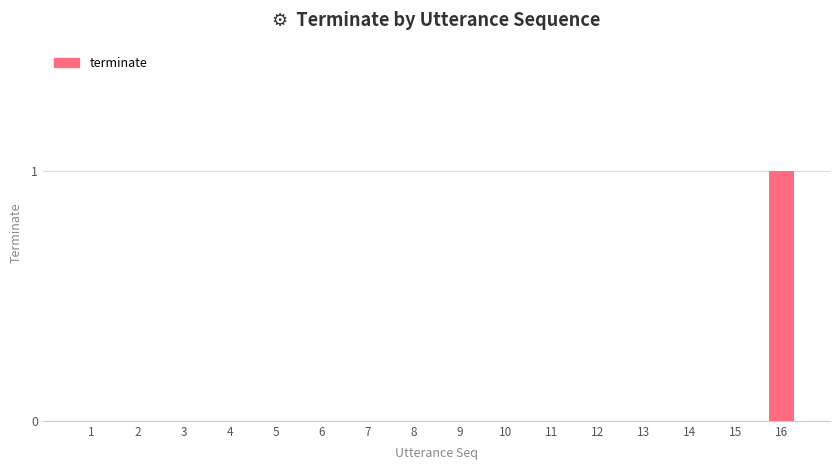

Reading left to right, extract all data points from this chart.

0	0	0	0	0	0	0	0	0	0	0	0	0	0	0	1